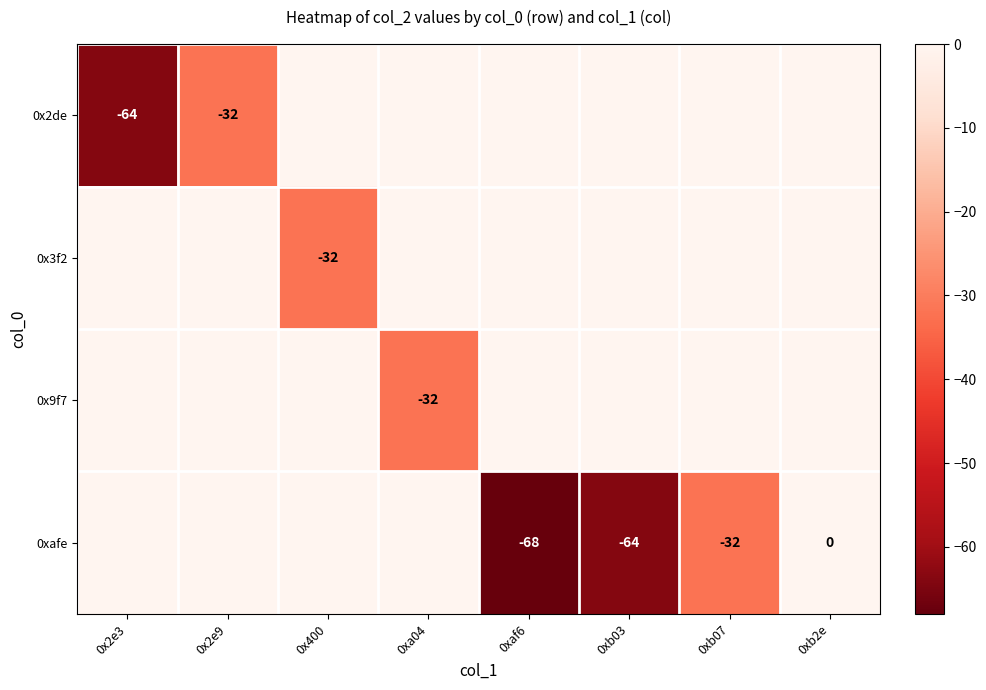

True or false: 0x9f7 has a value of -32 at 0xa04.

True